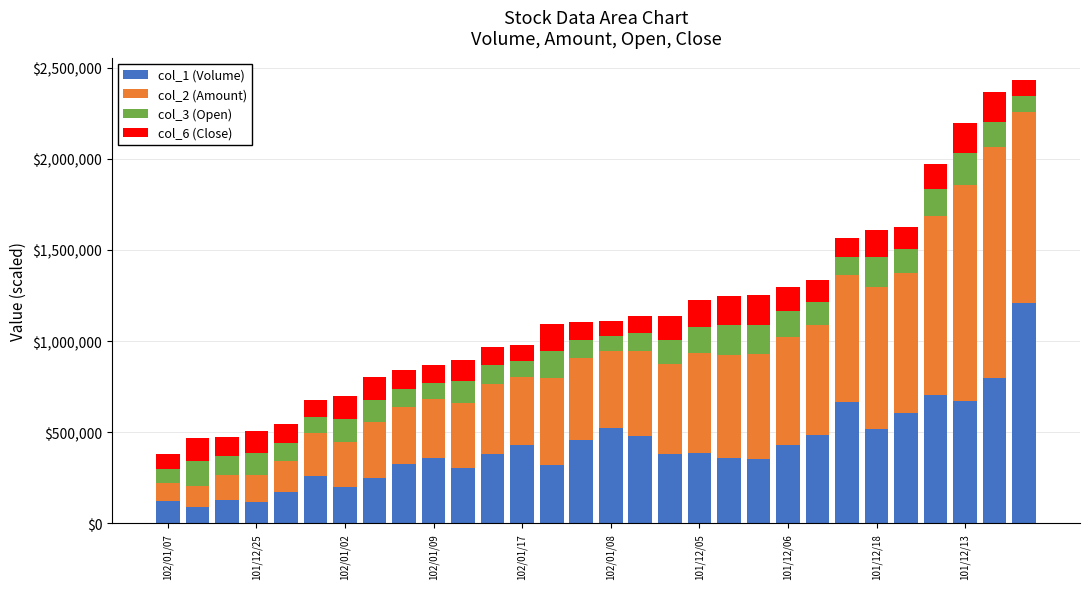

Does the chart contain any negative values?

No